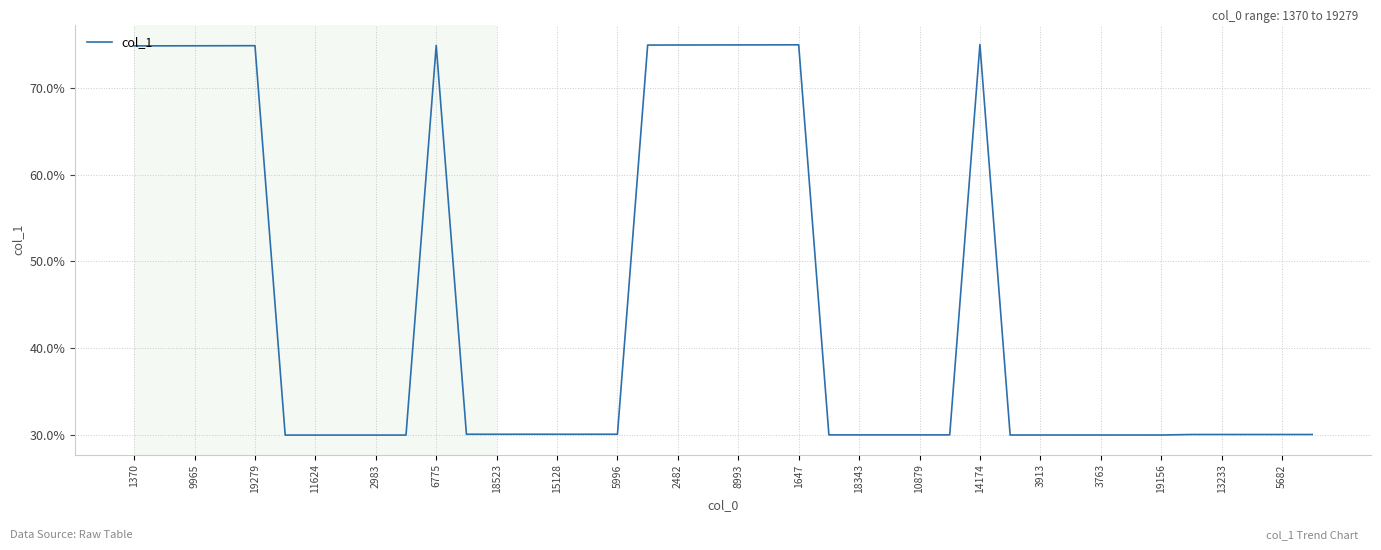

Is this an area chart (filled region under the line)?

No